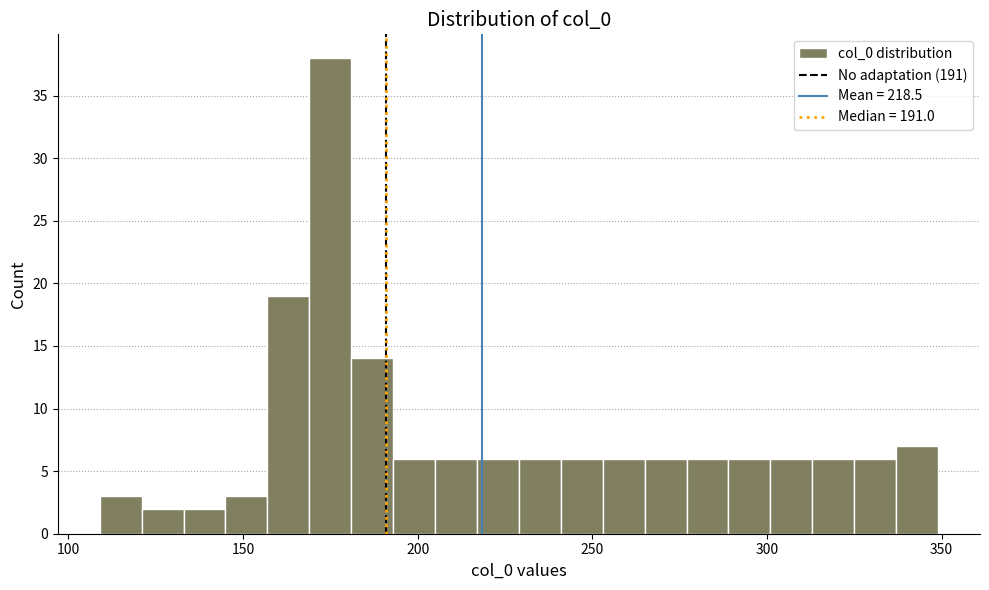

Read against the x-axis, roughly where is the centre of the tallest bar?

175